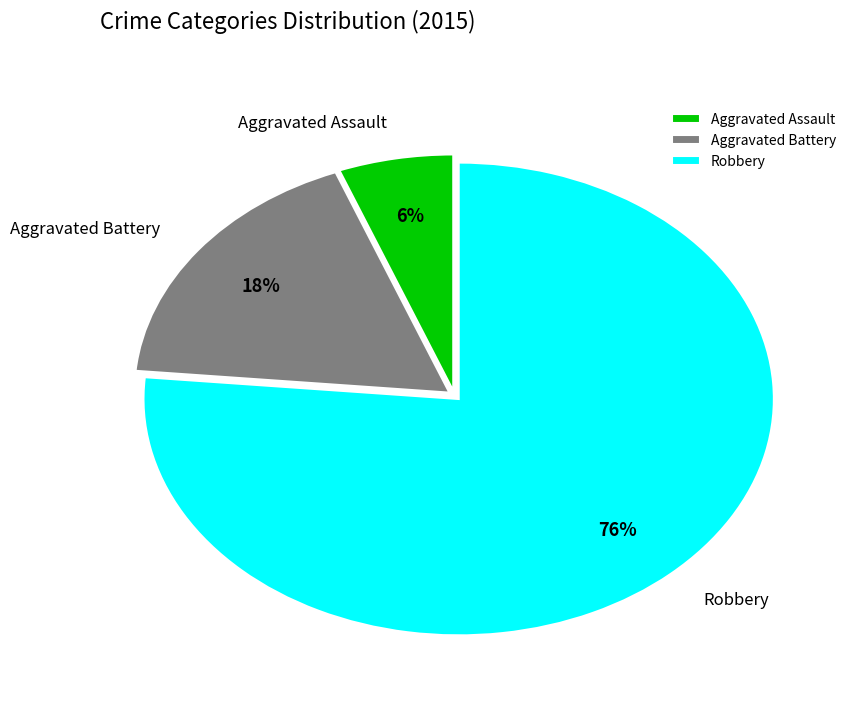

To the nearest percent, what portion does Robbery represent?

76%